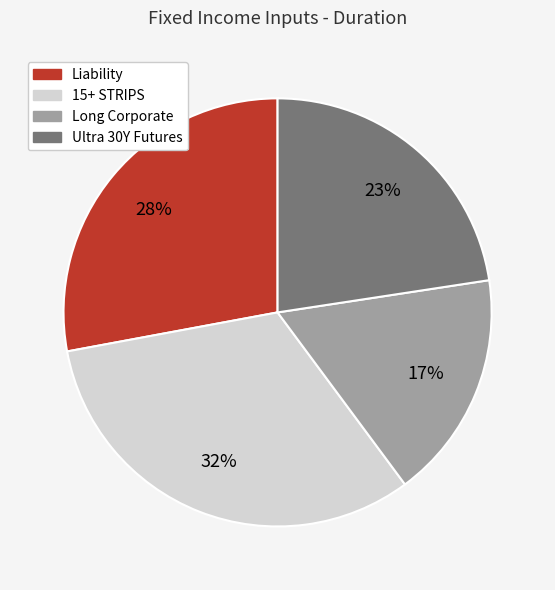

The Long Corporate slice represents 26% of the pie. True or false?

False